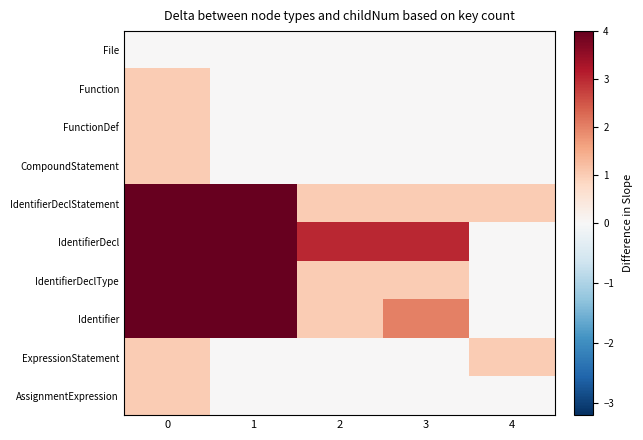

Reading left to right, list all the values displayed in this chart.

File: 0=0	1=0	2=0	3=0	4=0
Function: 0=1	1=0	2=0	3=0	4=0
FunctionDef: 0=1	1=0	2=0	3=0	4=0
CompoundStatement: 0=1	1=0	2=0	3=0	4=0
IdentifierDeclStatement: 0=4	1=4	2=1	3=1	4=1
IdentifierDecl: 0=4	1=4	2=3	3=3	4=0
IdentifierDeclType: 0=4	1=4	2=1	3=1	4=0
Identifier: 0=4	1=4	2=1	3=2	4=0
ExpressionStatement: 0=1	1=0	2=0	3=0	4=1
AssignmentExpression: 0=1	1=0	2=0	3=0	4=0